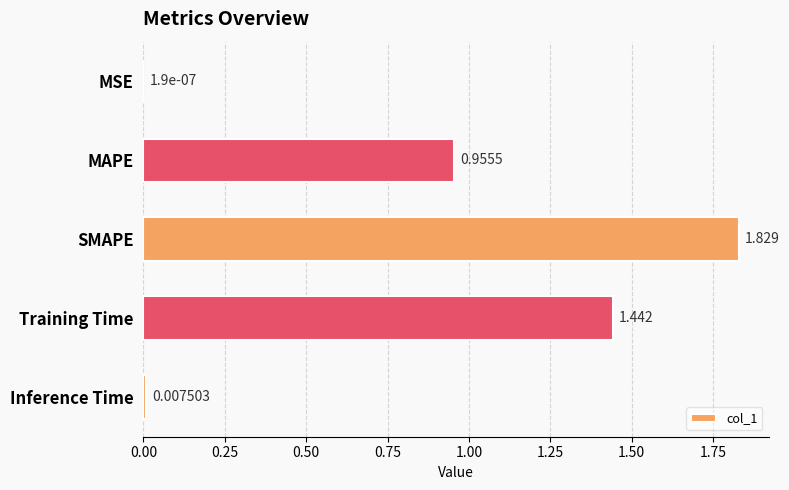

Where is the data nearest to the value 0?

MSE